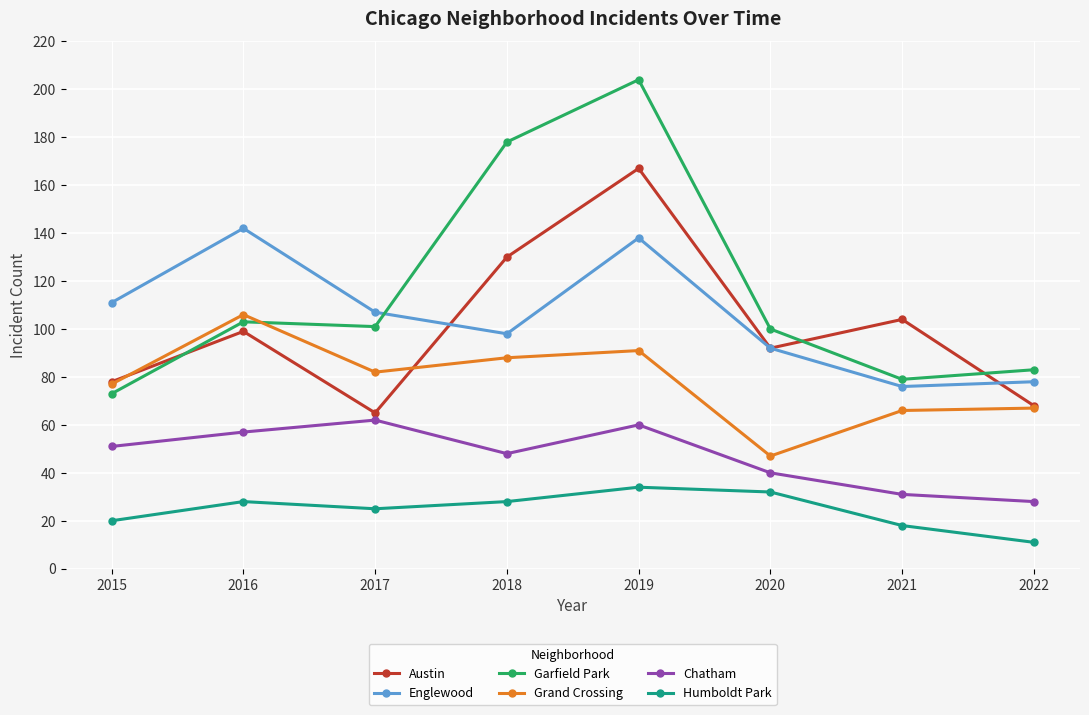

Is the value of Garfield Park at 2019 greater than the value of Austin at 2021?

Yes